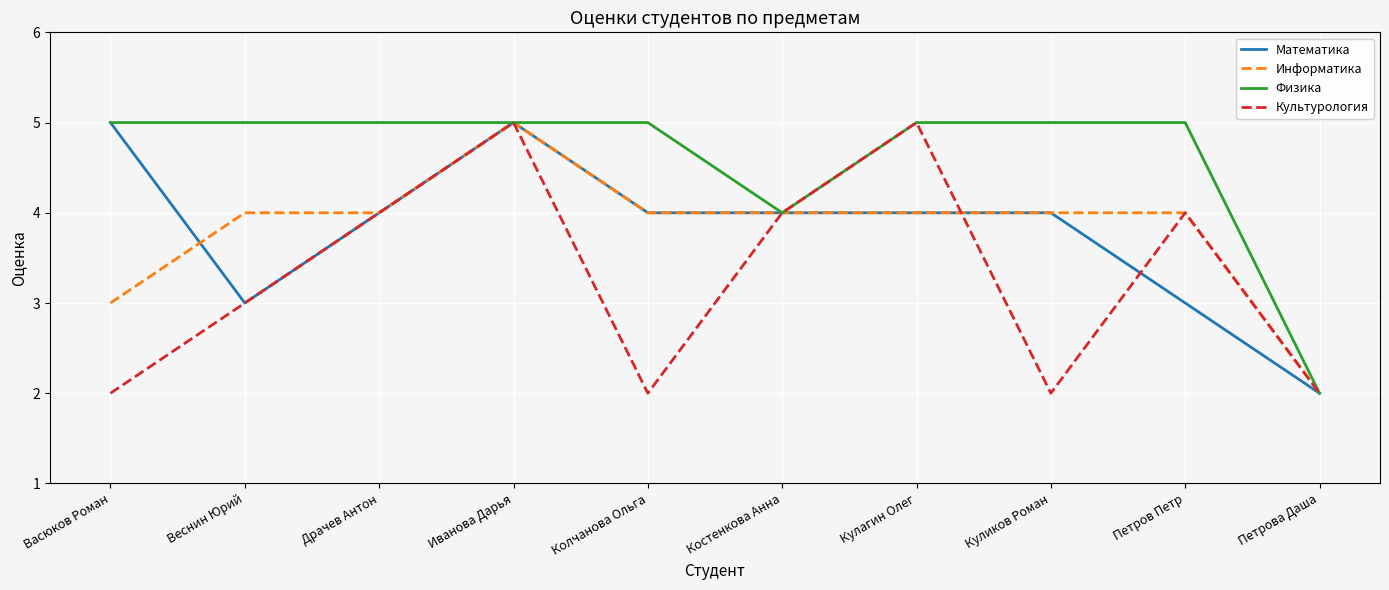

What is the maximum value for Физика?

5